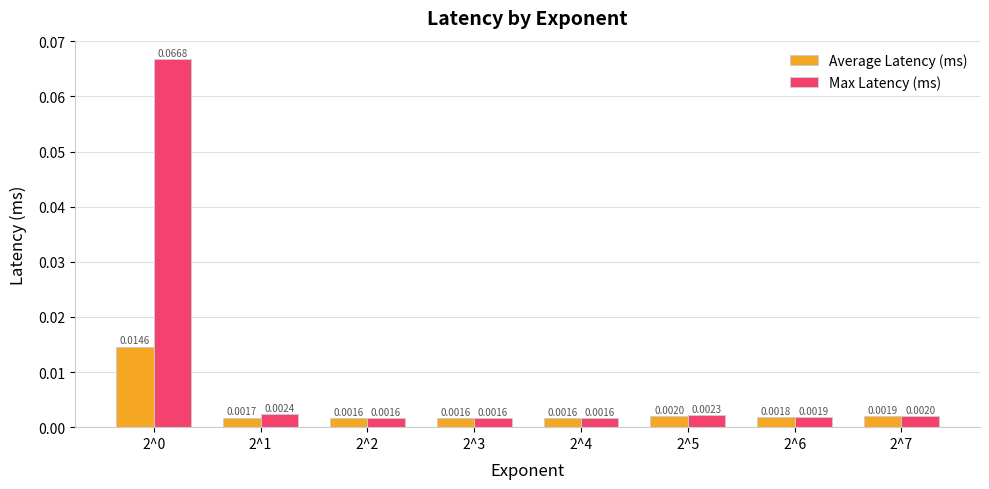

Which series has the largest total across all categories?

Max Latency (ms)